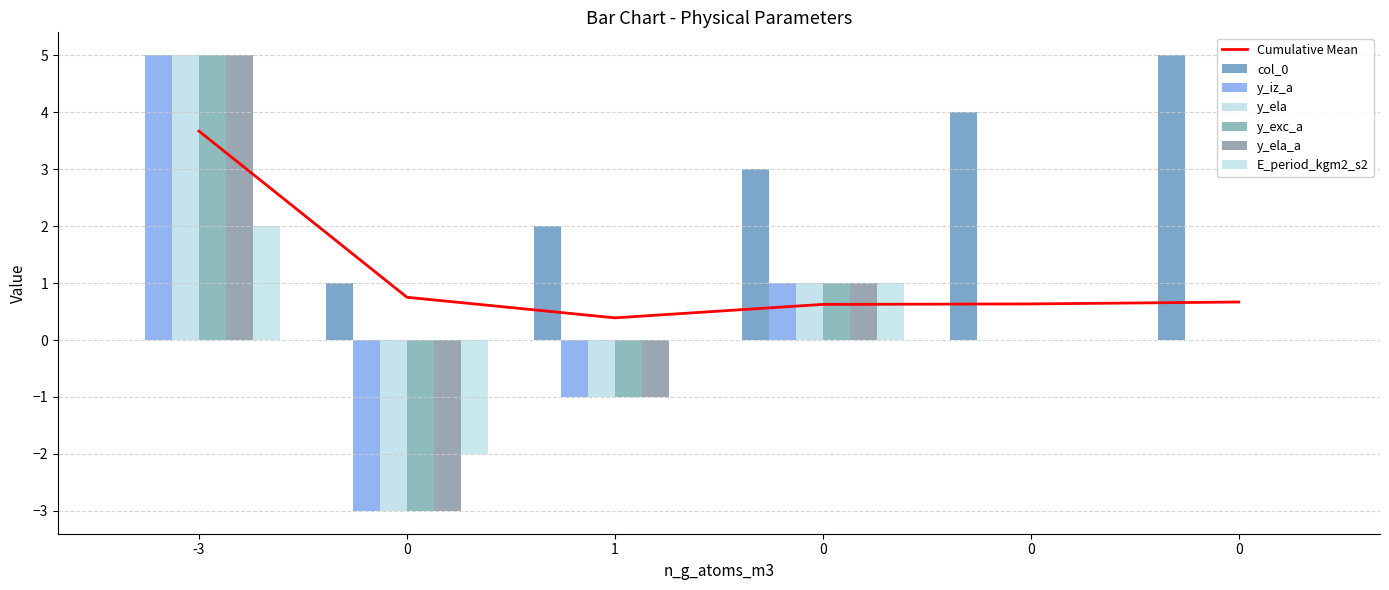

How many values in the y_ela series exceed 0?

2